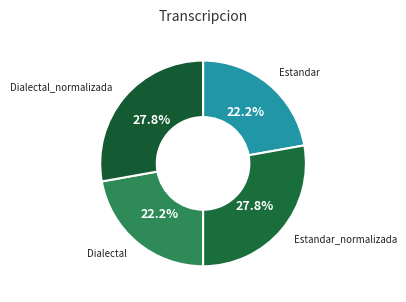

What percentage is NOT represented by Dialectal_normalizada?

72.2%